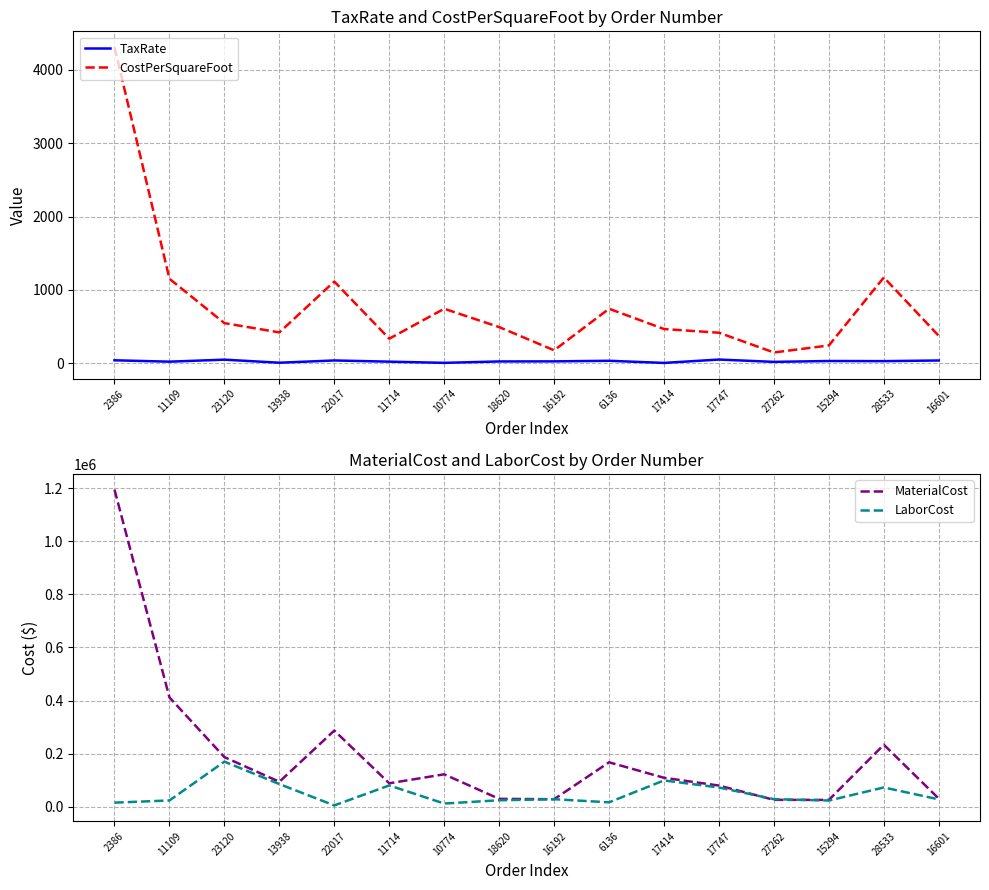

True or false: TaxRate has more than 2 interior local peaks.

True